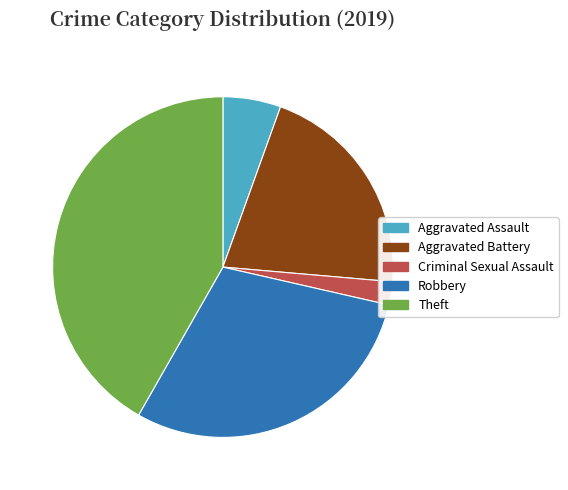

Which slice is the largest?

Theft